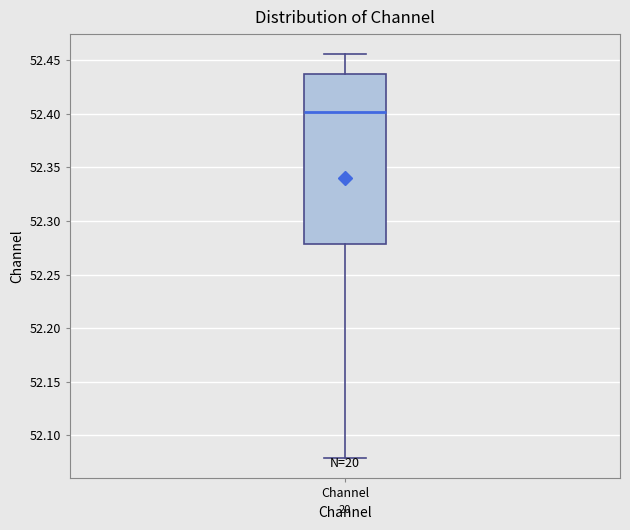

Read this box plot against the y-axis: the position of the median line, the range covered by the box, and the ends of both whiskers. The values are not printed on the chart, so give them approximately, as read against the axis.

median 52.400, box 52.280 to 52.440, whiskers 52.080 to 52.455